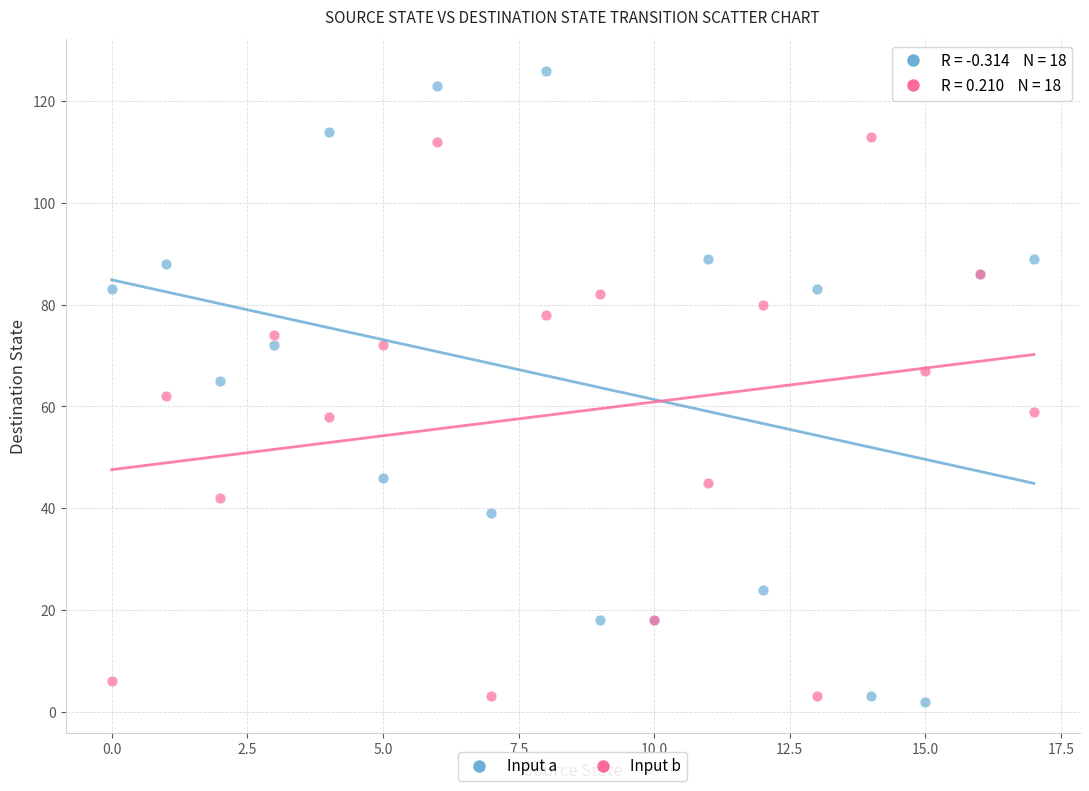

What are all the series names shown in the legend?

Input a, Input b